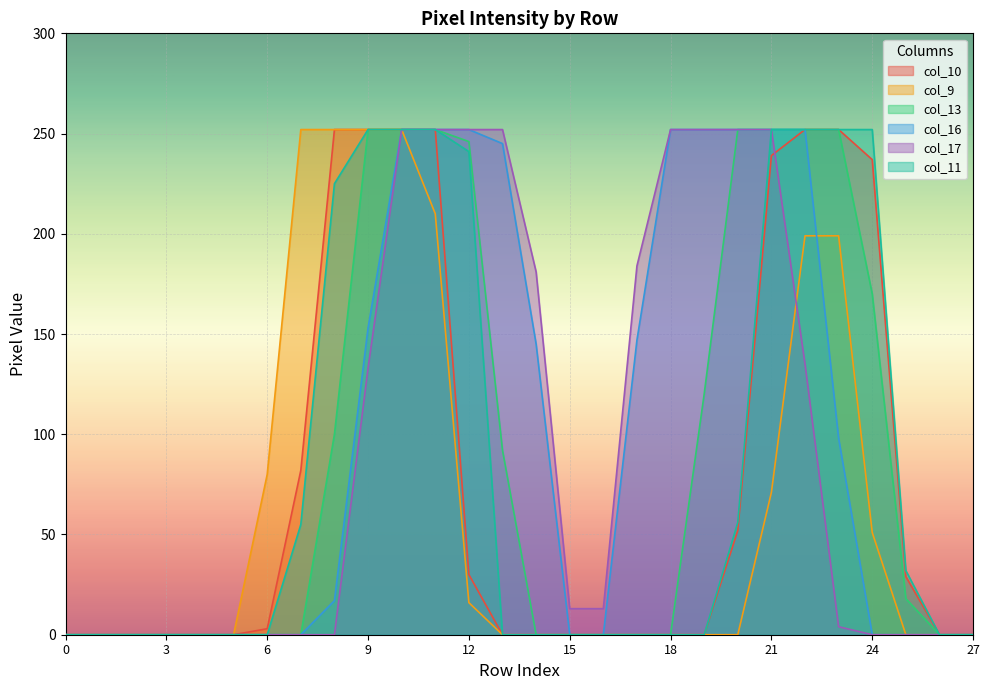

Is the value of col_16 at 13 greater than the value of col_17 at 3?

Yes